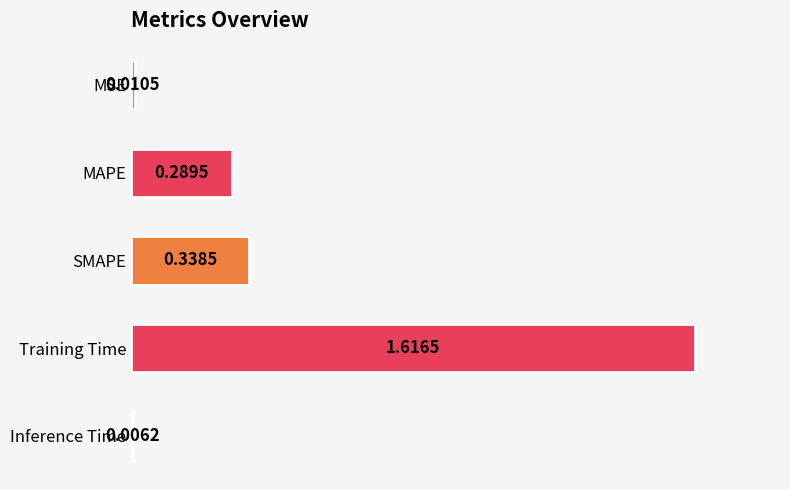

What is the sum of all values?

2.3